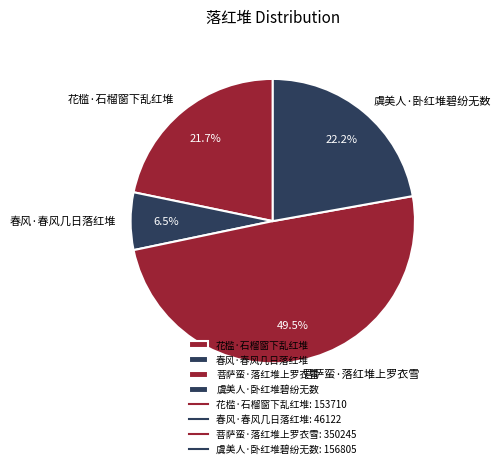

Does 花槛·石榴窗下乱红堆 account for over 50% of the chart?

No